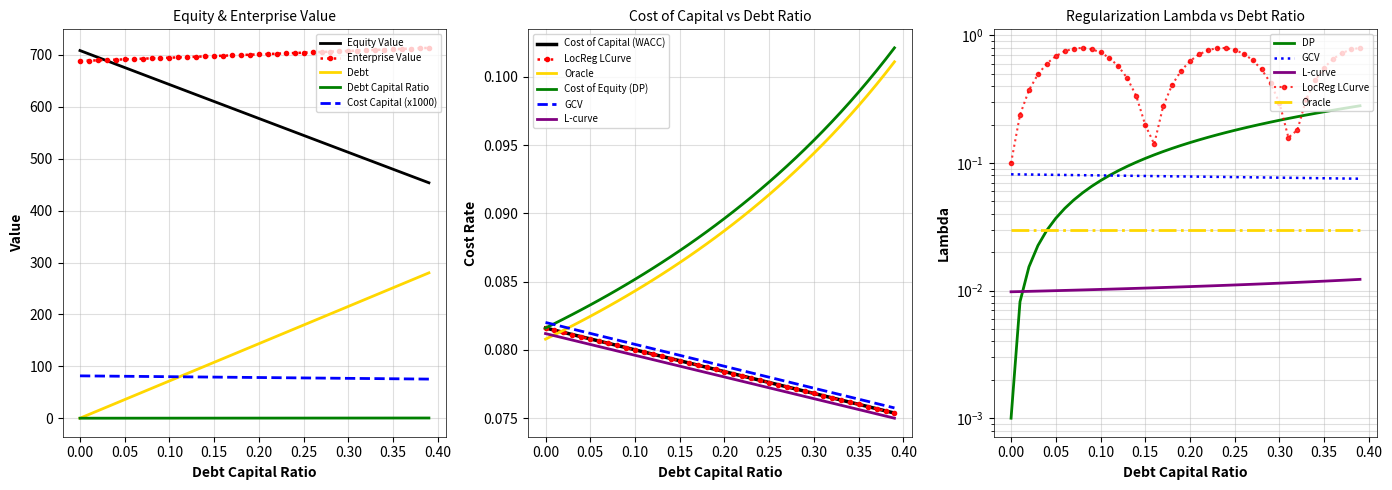

Which series ends up on top after the final intersection of cost_equity and debt_capital?

debt_capital